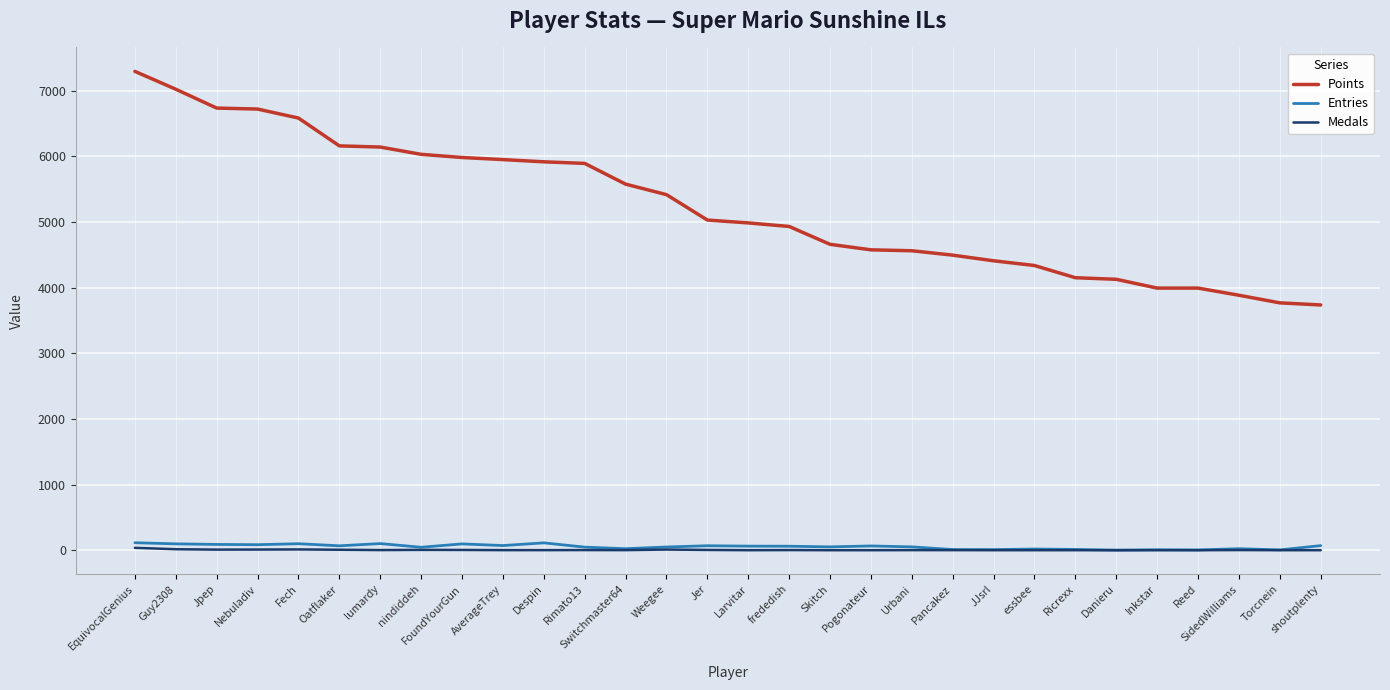

True or false: Entries has more than 1 points higher than both neighbors.

True